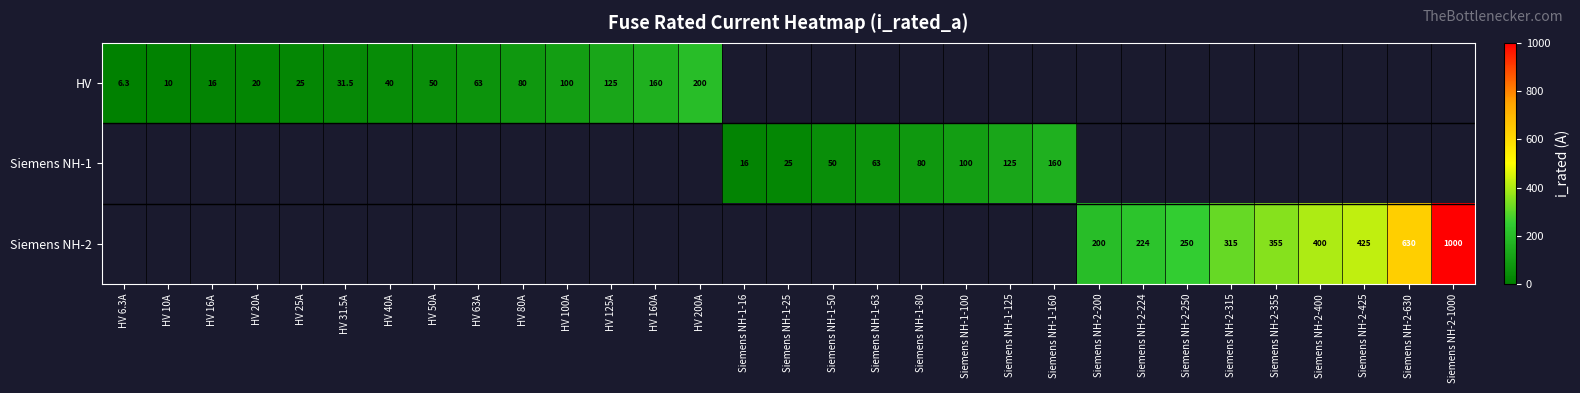

Is it true that Siemens NH-1 equals 15.4 at Siemens NH-1-25?

False